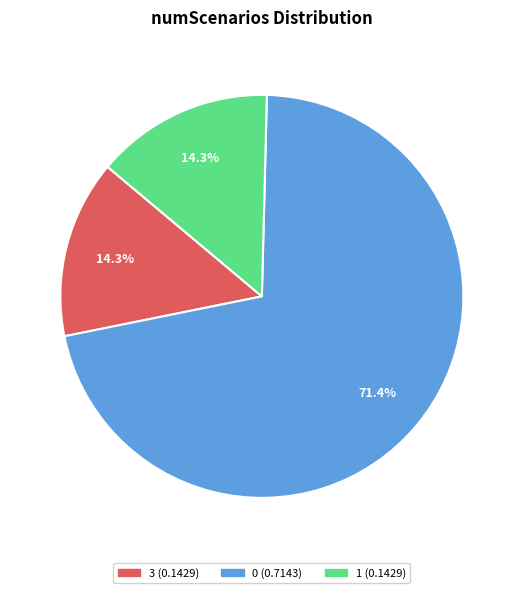

Do 1 and 0 together represent more than half of the pie?

Yes